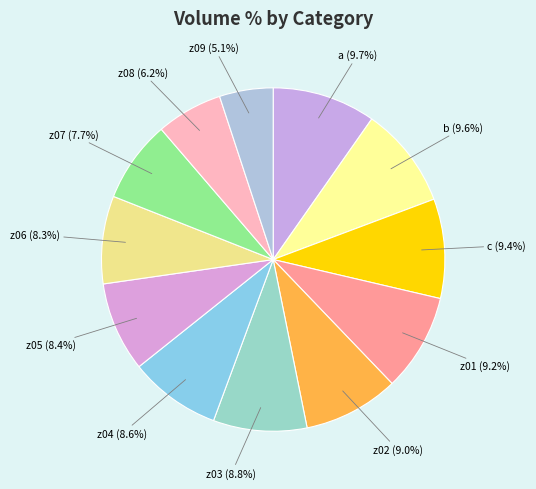

What is the ratio of the value at z04 to the value at b?

0.9